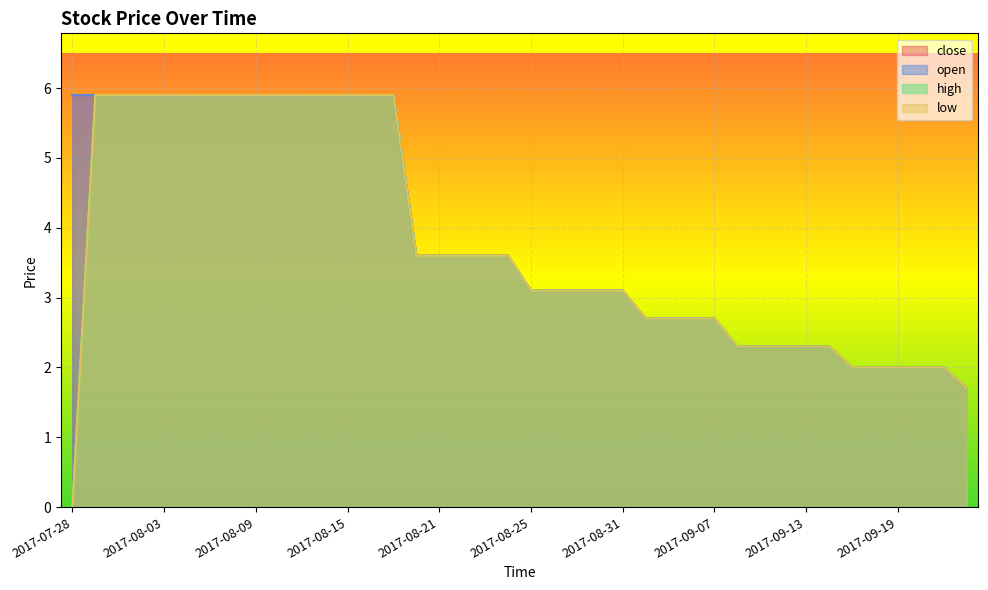

At how many categories does at least one series exceed 5?

15